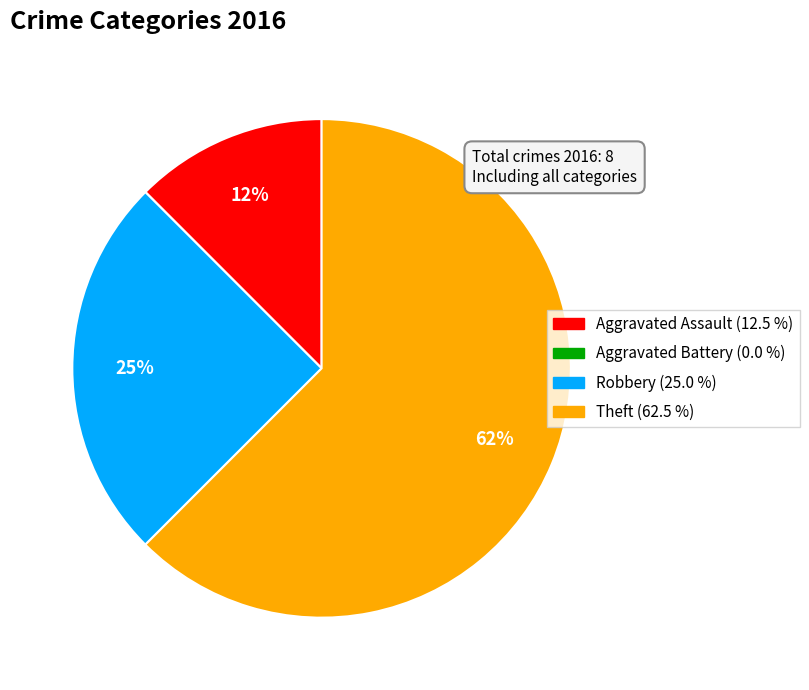

The Robbery slice represents 14% of the pie. True or false?

False